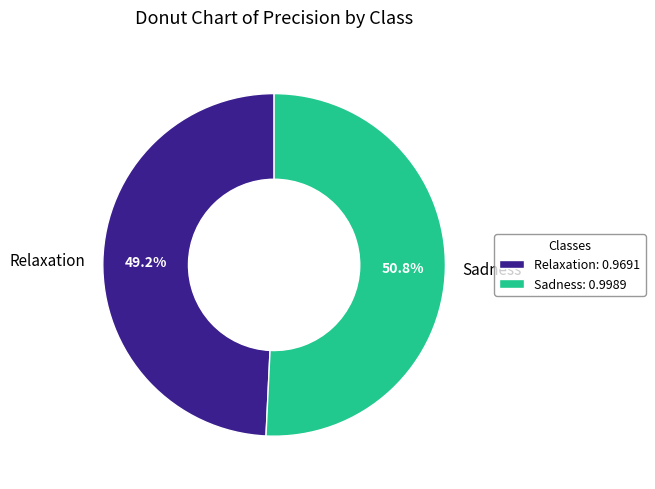

What is the largest slice in the pie chart?

Sadness